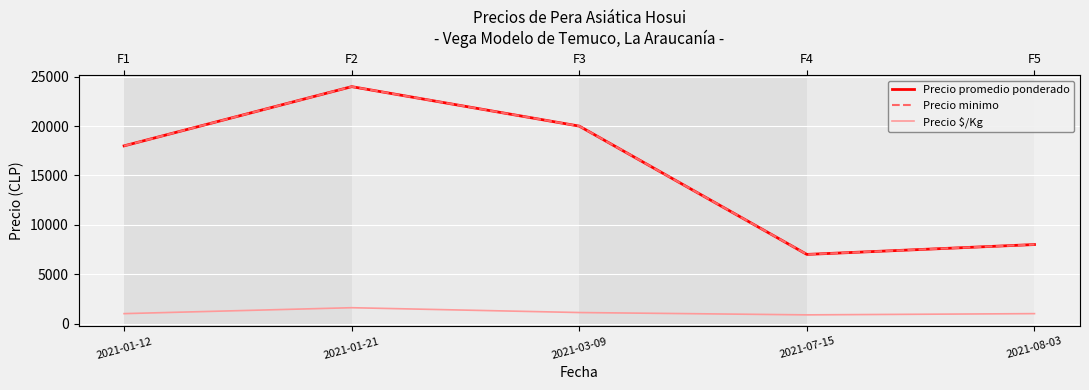

How many lines are shown in the chart?

3